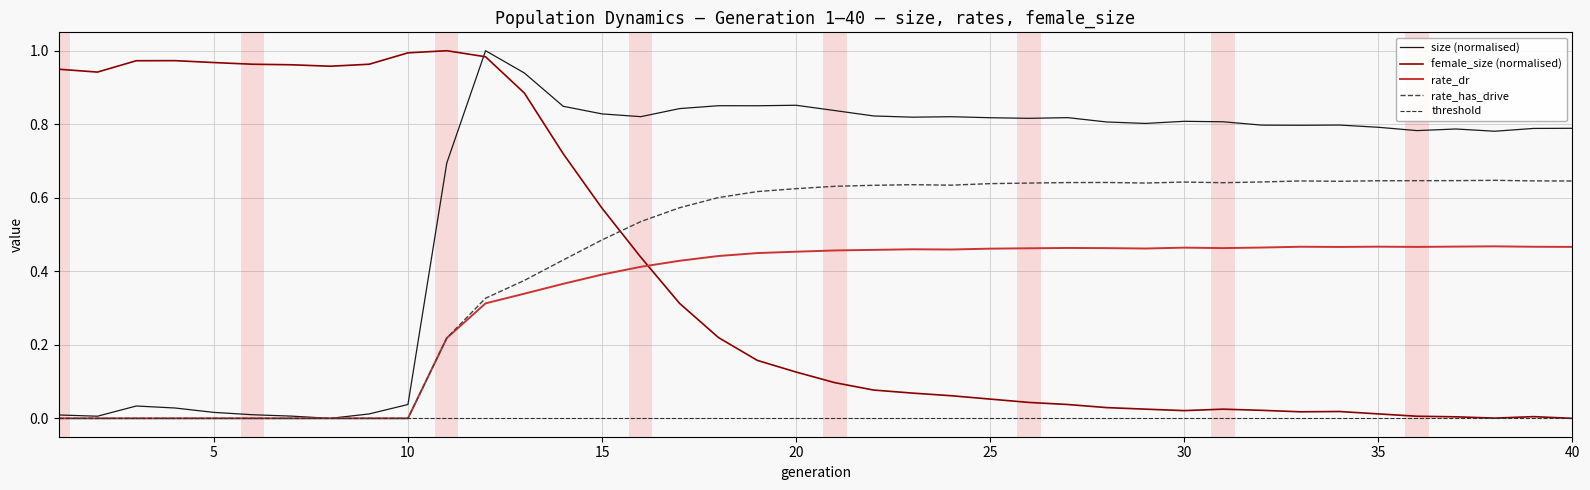

How many intersections are there between rate_has_drive and female_size (normalised)?

1